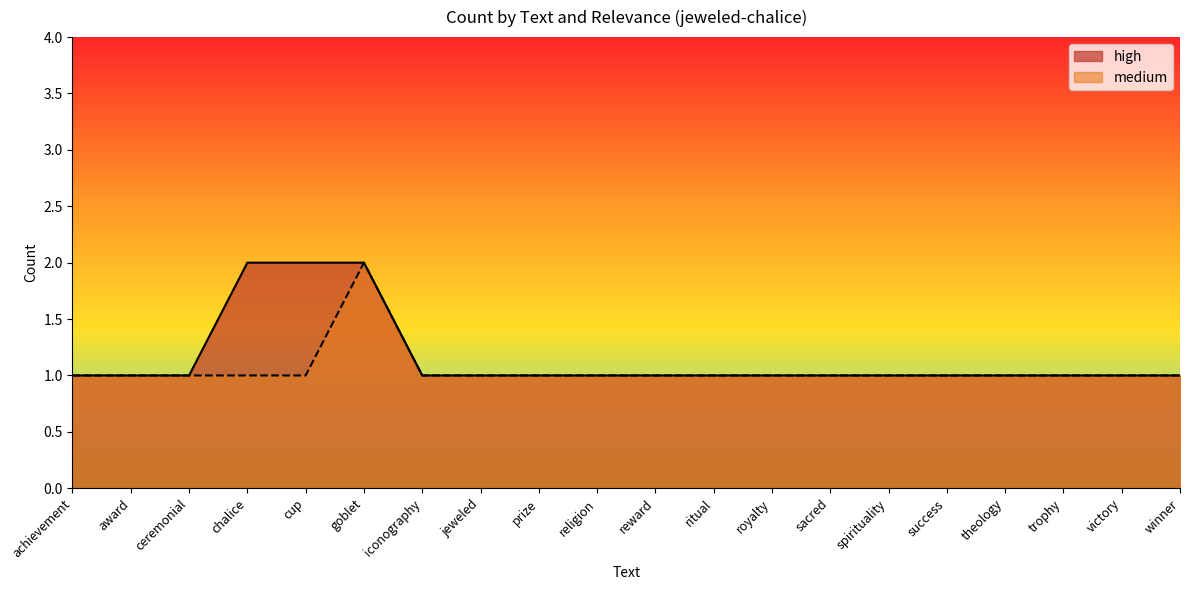

The high series shows 1 at ritual. True or false?

True